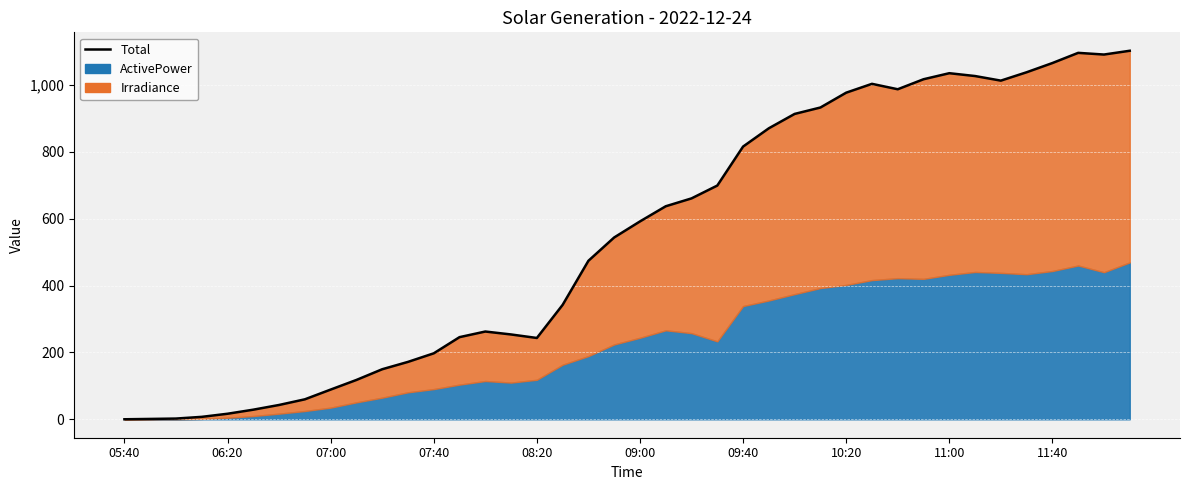

Where is the data nearest to the value 551?

19